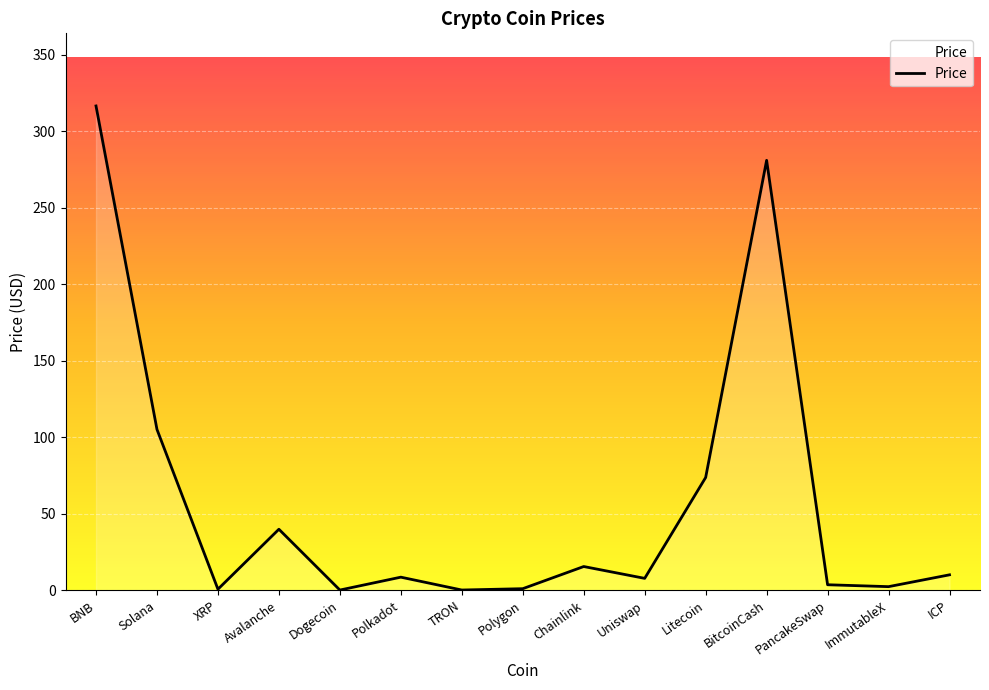

What is the approximate value at Solana?

105.1